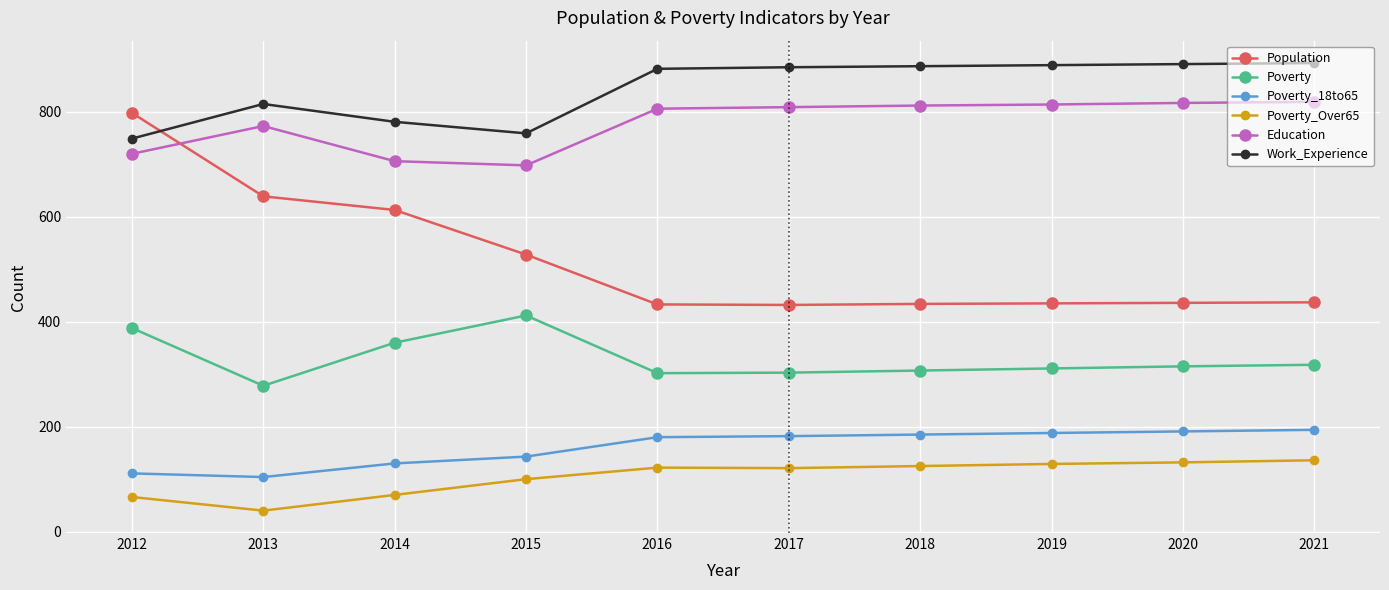

How many series are shown in this chart?

6